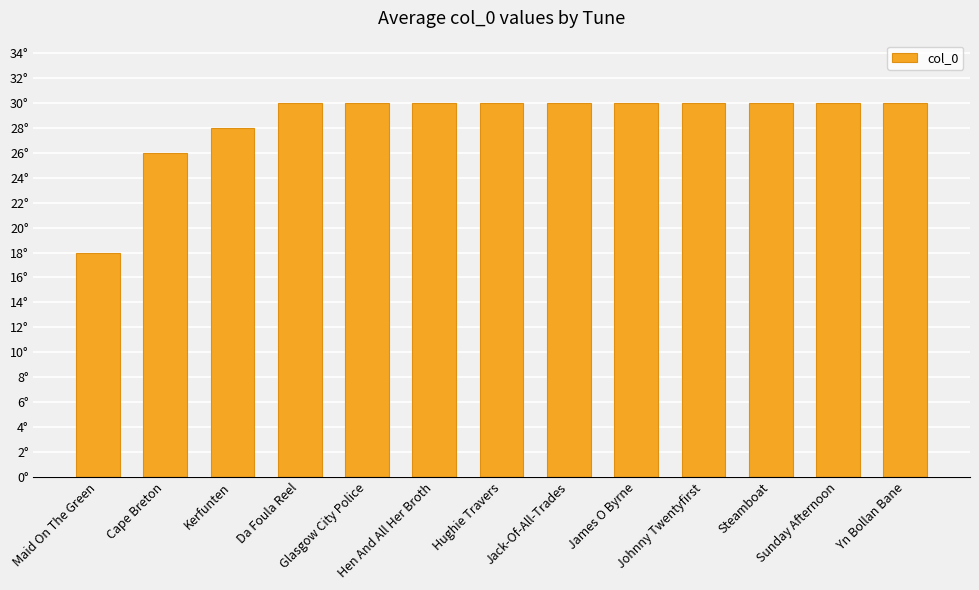

List the labels in order of value, largest first.

Da Foula Reel, Glasgow City Police, Hen And All Her Broth, Hughie Travers, Jack-Of-All-Trades, James O Byrne, Johnny Twentyfirst, Steamboat, Sunday Afternoon, Yn Bollan Bane, Kerfunten, Cape Breton, Maid On The Green